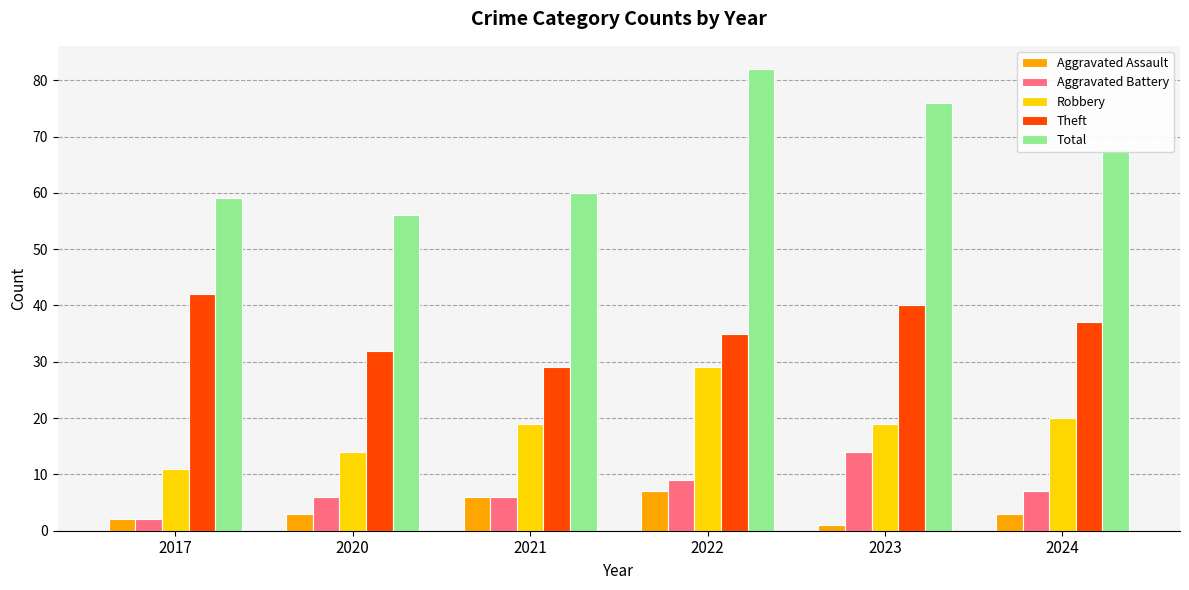

How many data points does each series have?

6